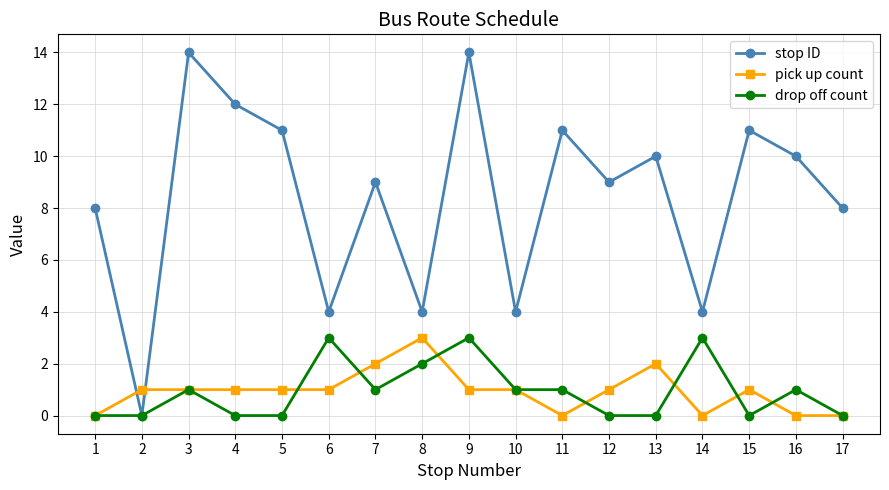

Reading left to right, what are all the values shown in this chart?

stop ID: 1=8	2=0	3=14	4=12	5=11	6=4	7=9	8=4	9=14	10=4	11=11	12=9	13=10	14=4	15=11	16=10	17=8
pick up count: 1=0	2=1	3=1	4=1	5=1	6=1	7=2	8=3	9=1	10=1	11=0	12=1	13=2	14=0	15=1	16=0	17=0
drop off count: 1=0	2=0	3=1	4=0	5=0	6=3	7=1	8=2	9=3	10=1	11=1	12=0	13=0	14=3	15=0	16=1	17=0